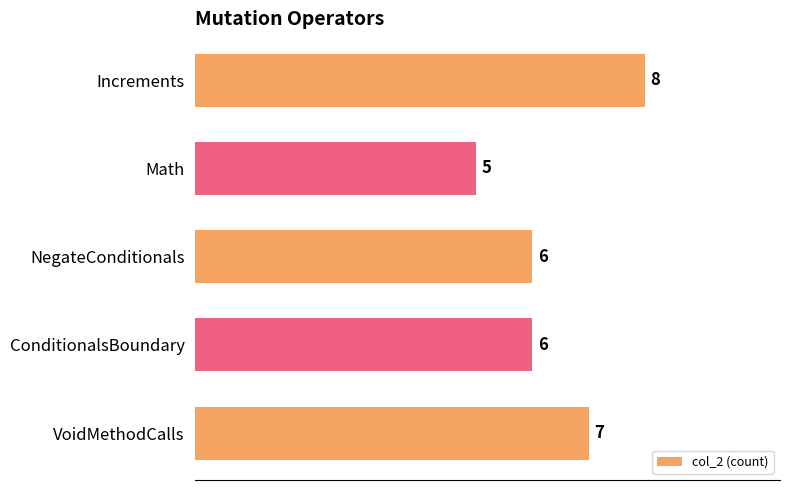

What is the difference between the maximum and second lowest values?

2